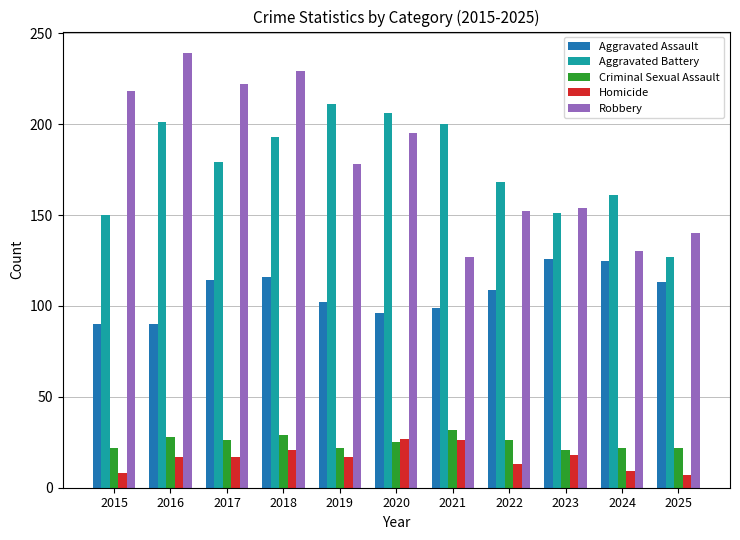

What is the total value across all series at 2023?

470